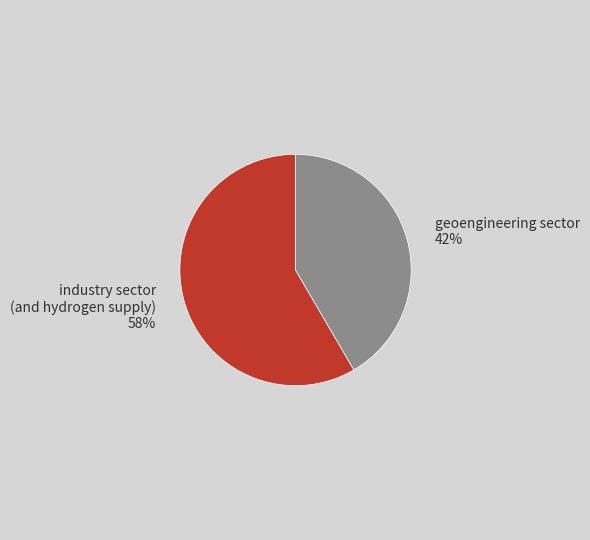

To the nearest percent, what is the combined percentage of industry sector (and hydrogen supply) and geoengineering sector?

100%